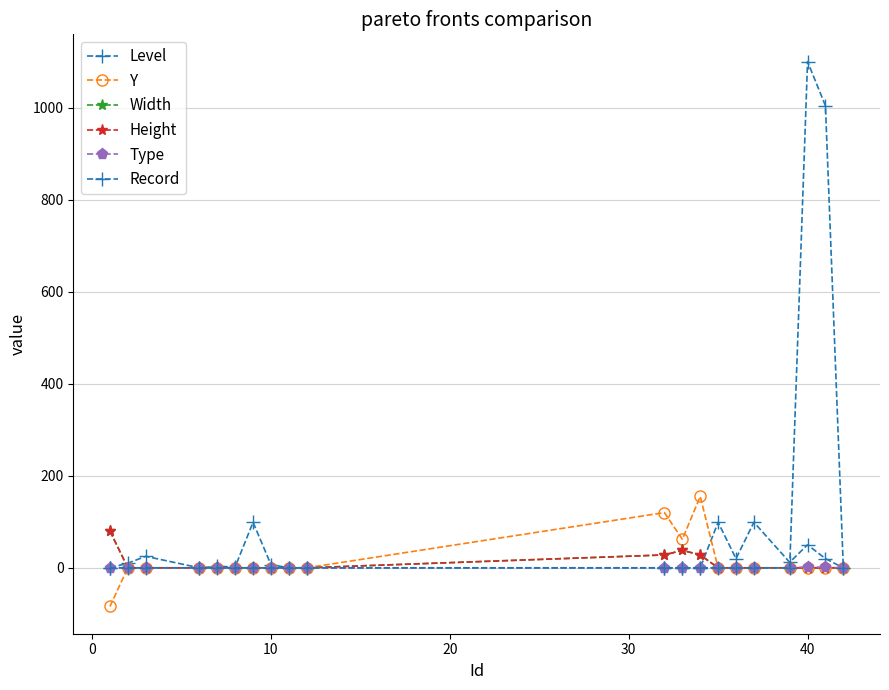

Is this an area chart (filled region under the line)?

No